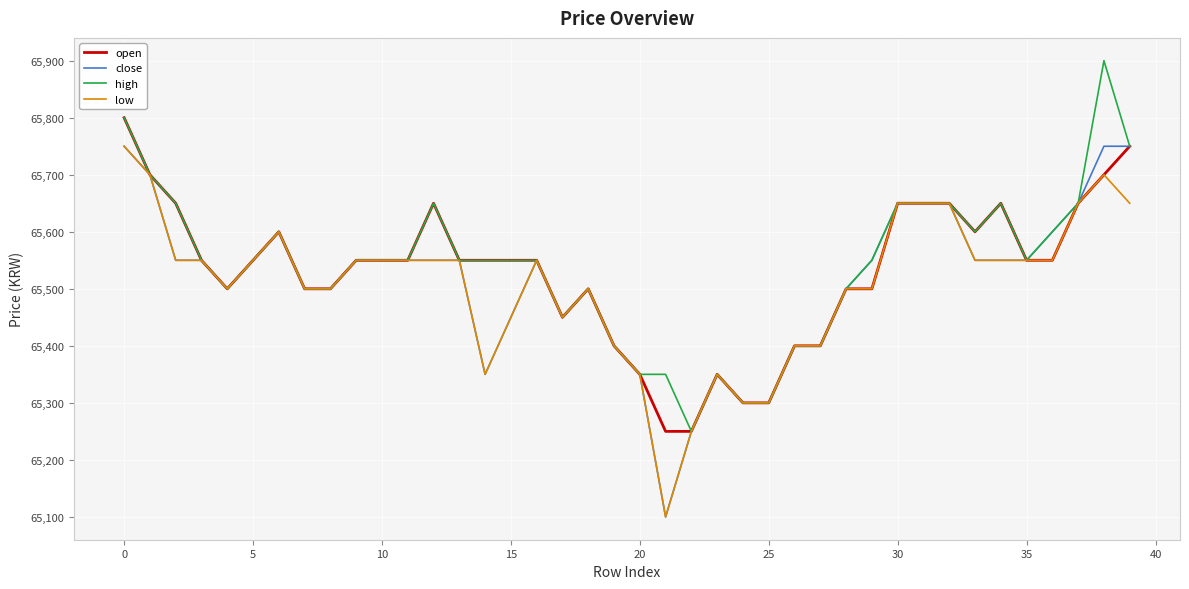

What is the maximum value shown in the chart?

65900